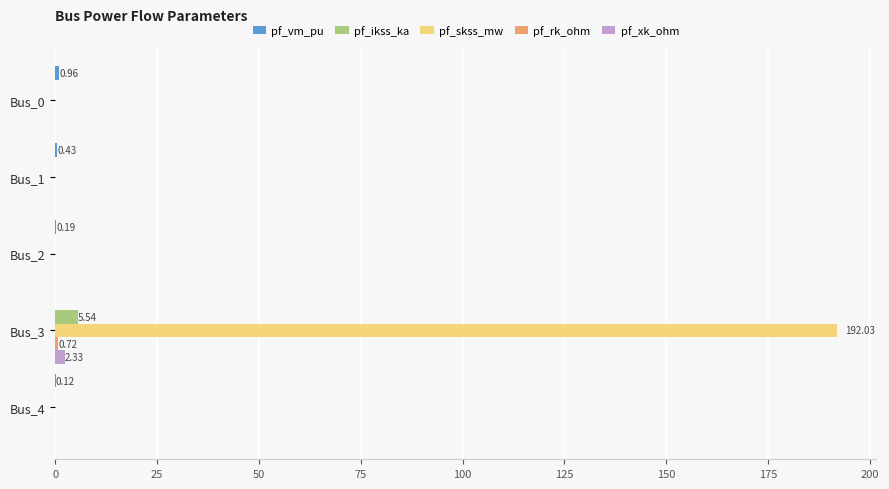

At which category is the sum across all series the highest?

Bus_3